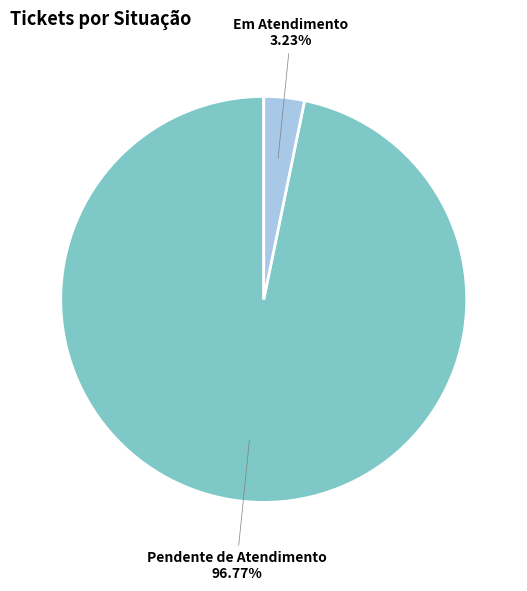

What portion of the pie excludes Em Atendimento?

96.8%